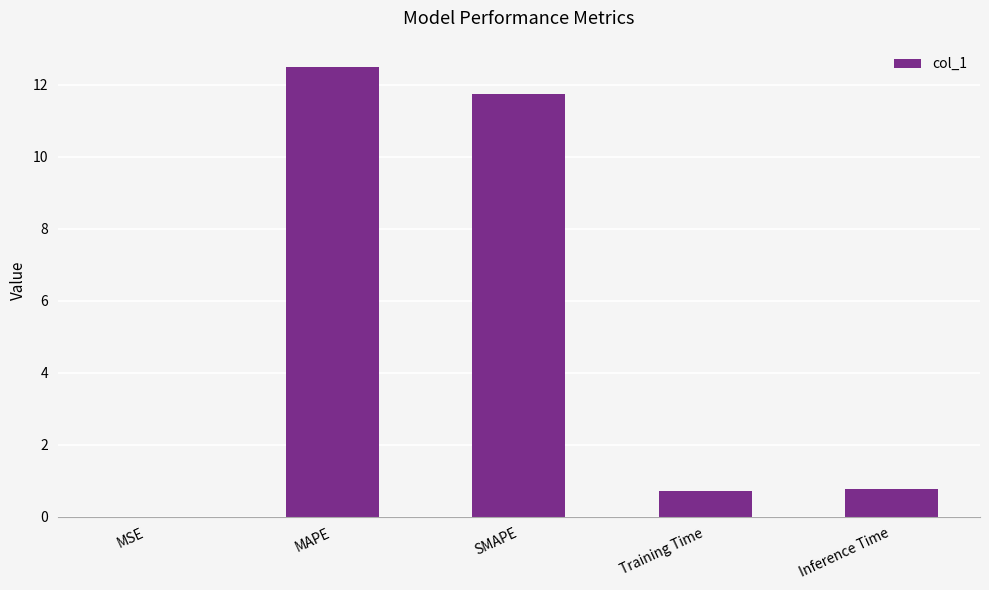

Which label corresponds to the largest value in the chart?

MAPE